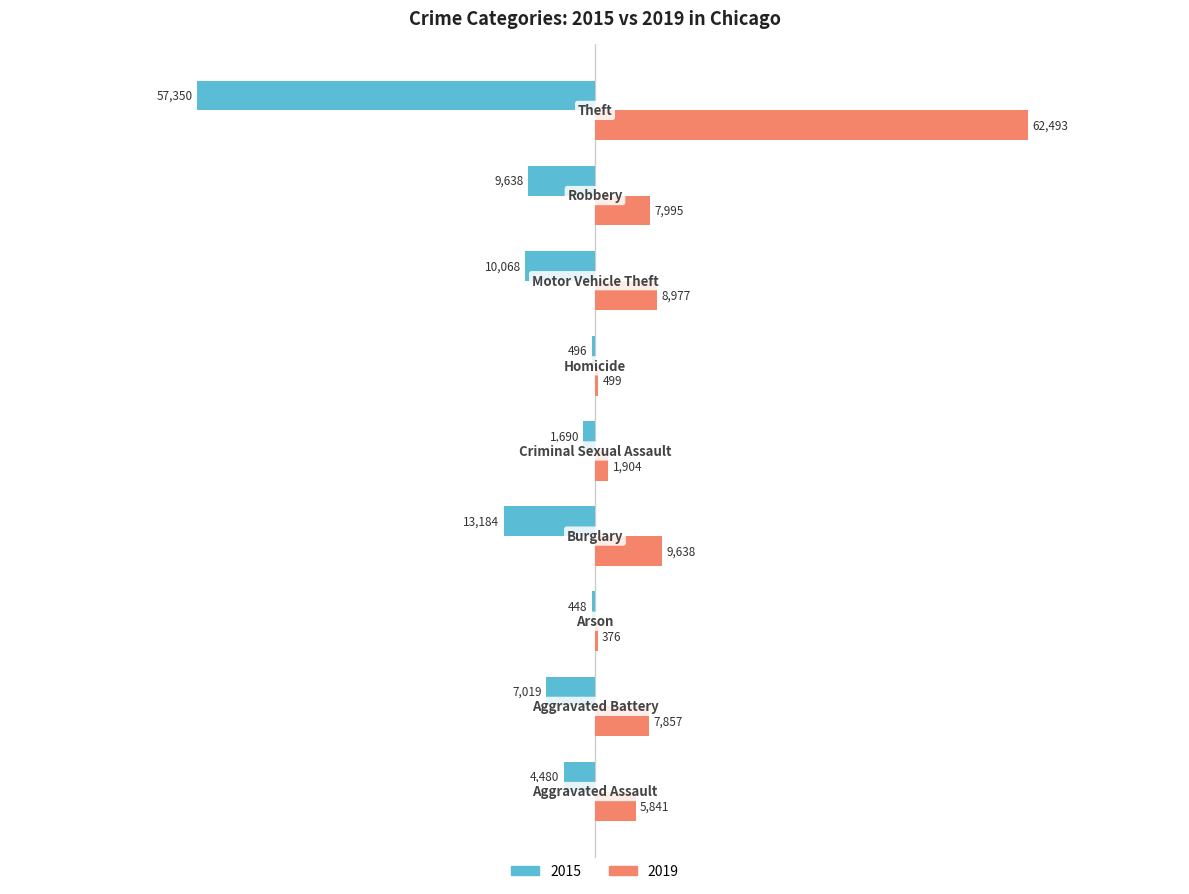

What is the sum of all 2019 values?

105580